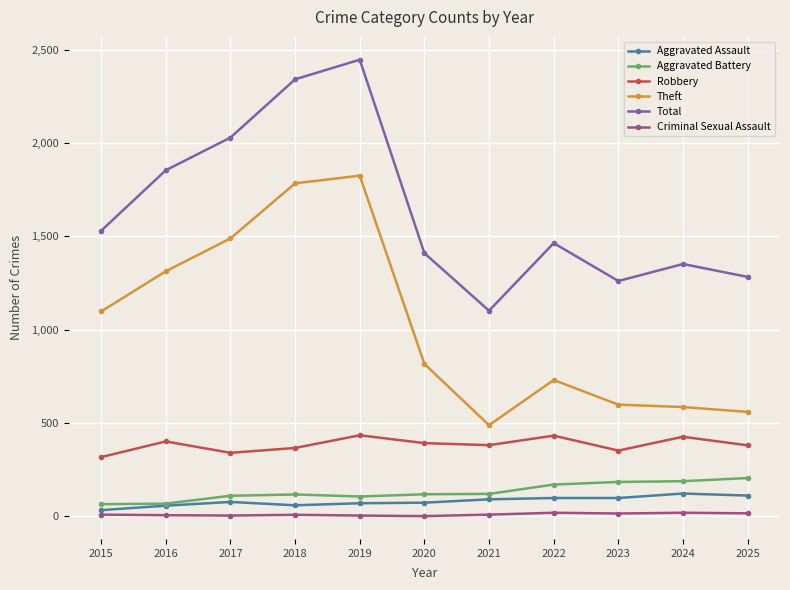

What is the sum of all Theft values?

11291